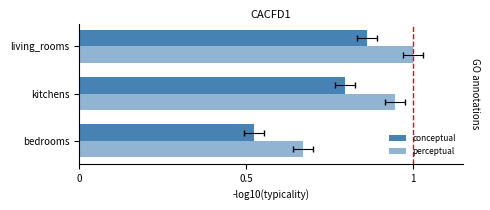

List the series in order of their peak value, highest first.

perceptual, conceptual